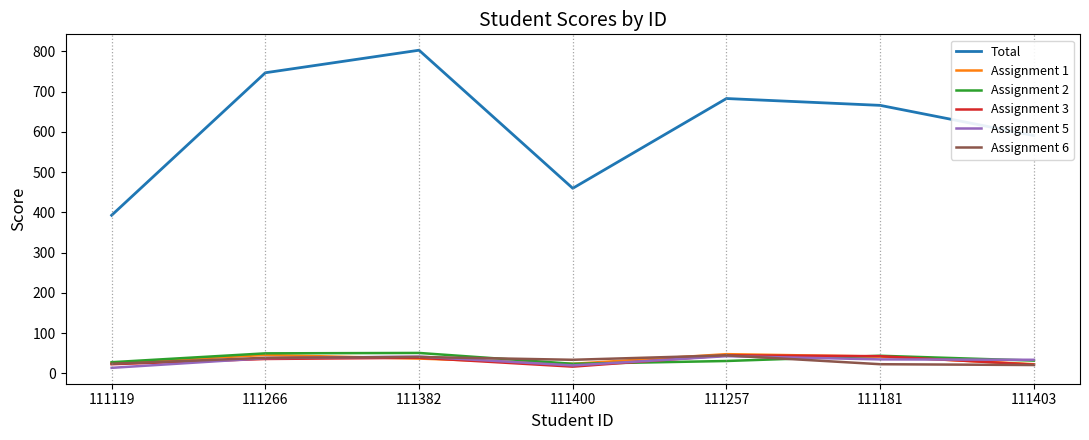

True or false: Assignment 5 has a value of 38 at 111266.

True